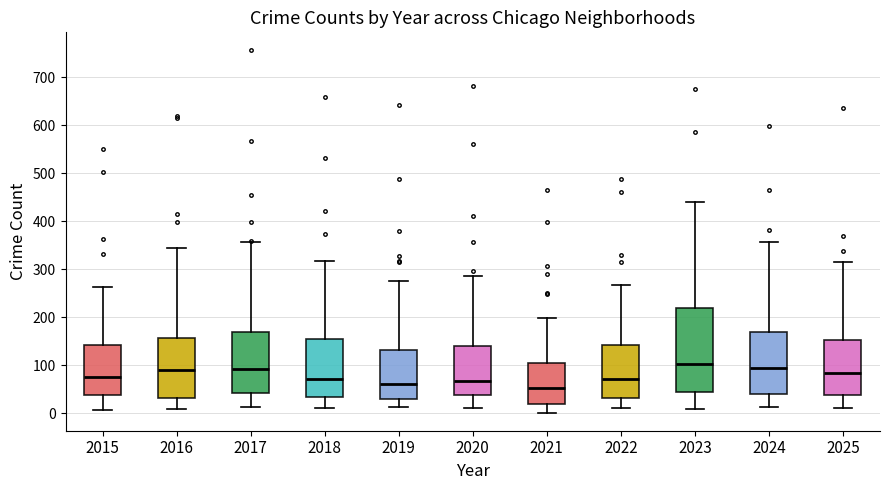

Where does the upper whisker of the box at x = 2020 end on the y-axis? The values are not printed on the chart, so give them approximately, as read against the axis.

290